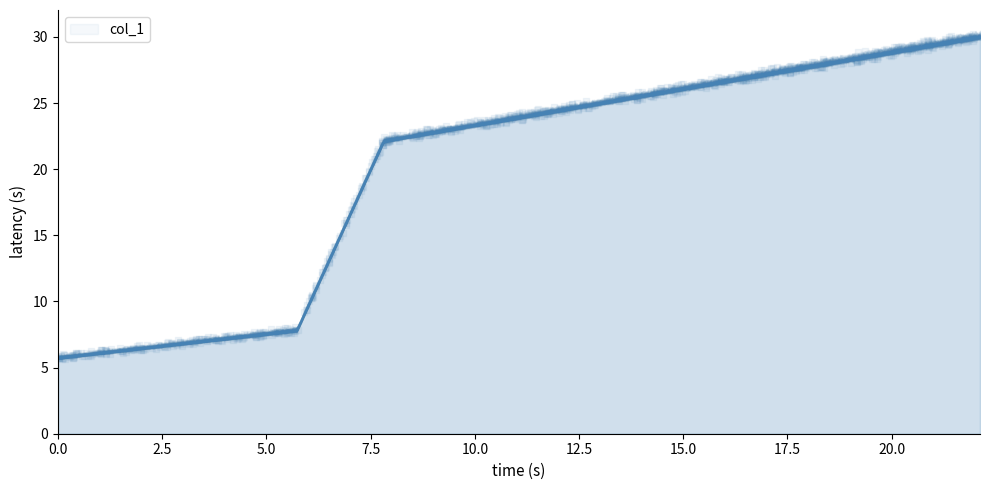

What is the ratio of the value at 22.12 to the value at 0.0?

5.2